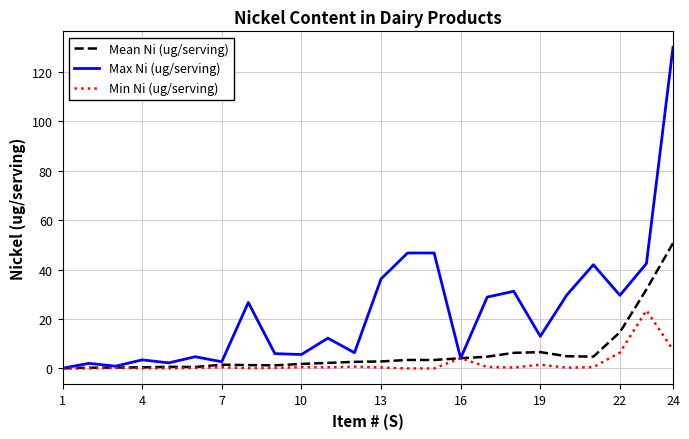

Which series has the widest spread of values?

Max Ni (ug/serving)